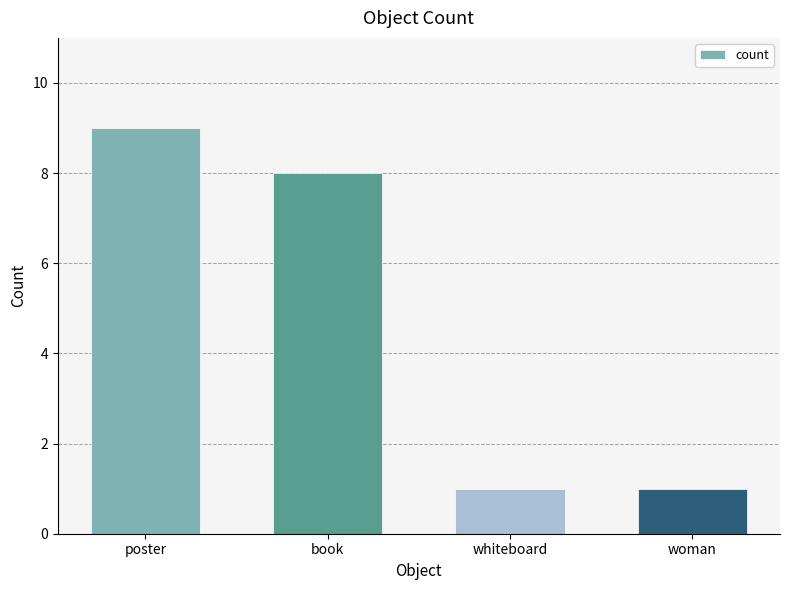

Reading left to right, extract all data points from this chart.

poster=9	book=8	whiteboard=1	woman=1